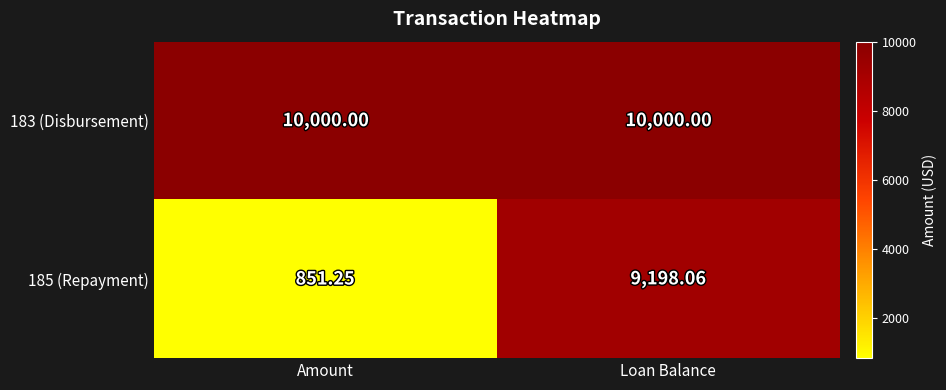

Which series has the largest total across all categories?

183 (Disbursement)